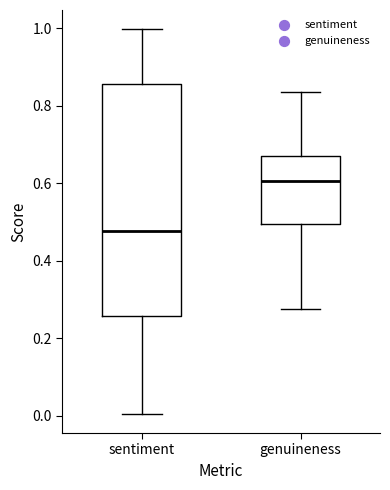

Reading left to right, transcribe this box plot: for each box, give where its median line is, the range the box spans, and where its two whiskers end, as read against the y-axis. The values are not printed on the chart, so give them approximately, as read against the axis.

sentiment: median 0.48, box 0.26 to 0.86, whiskers 0.00 to 1.00
genuineness: median 0.60, box 0.50 to 0.66, whiskers 0.28 to 0.84